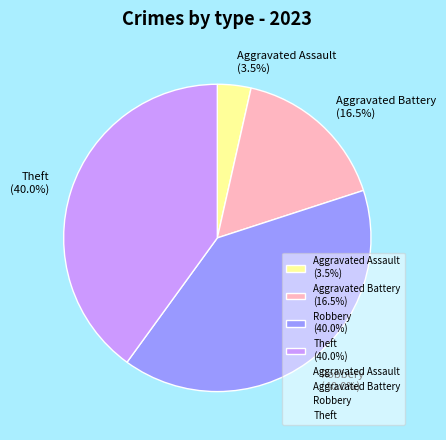

What percentage do Robbery (40.0%) and Aggravated Battery (16.5%) together represent?

56.5%